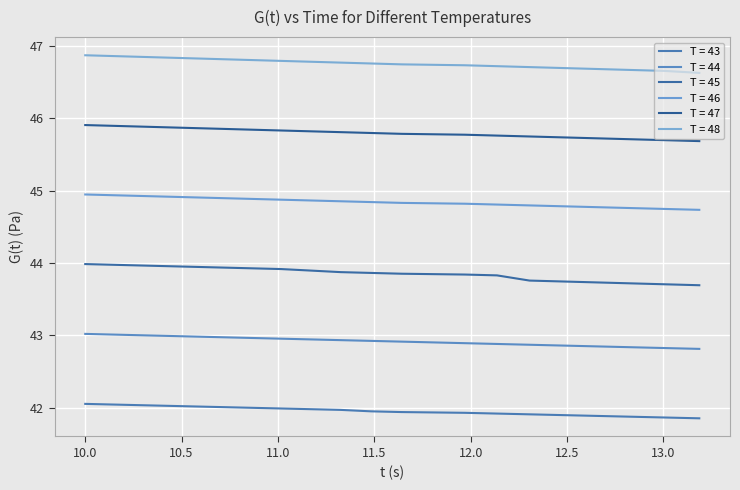

How many lines are shown in the chart?

6